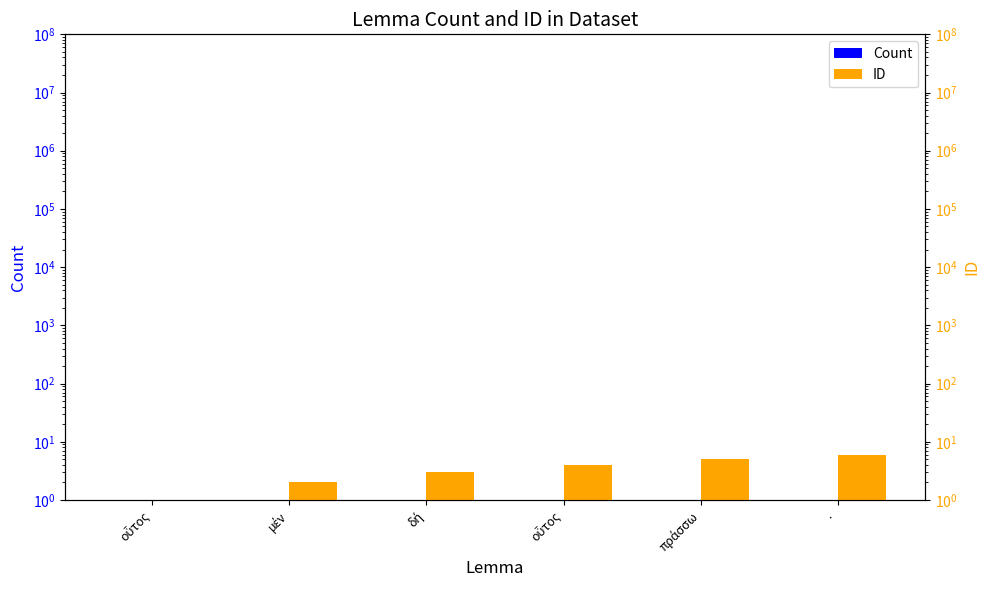

Reading right to left, what are all the values shown in this chart?

Count: ·=1	πράσσω=1	οὗτος=1	δή=1	μέν=1	οὗτος=1
ID: ·=6	πράσσω=5	οὗτος=4	δή=3	μέν=2	οὗτος=1